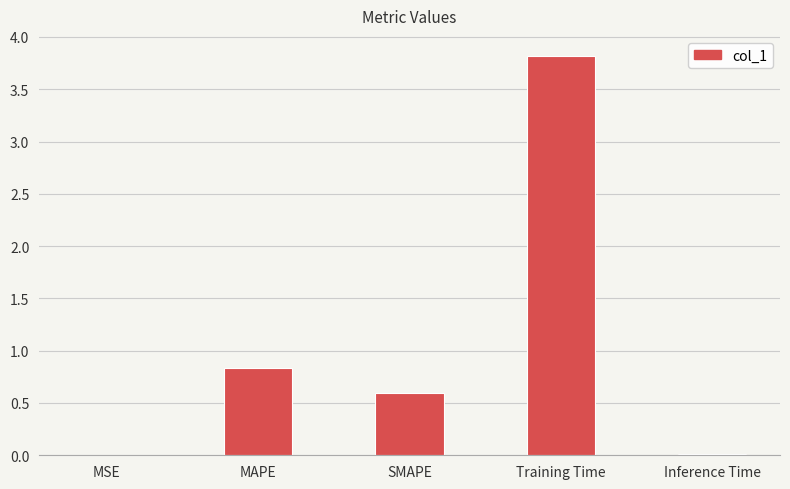

Is it true that the value at MAPE is 0.5?

False